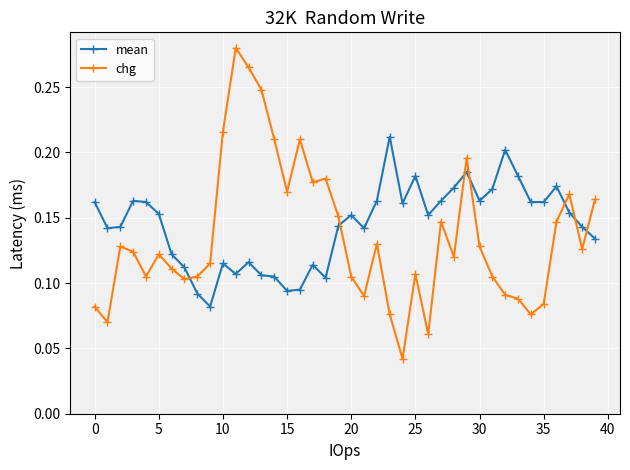

What are all the series names shown in the legend?

mean, chg